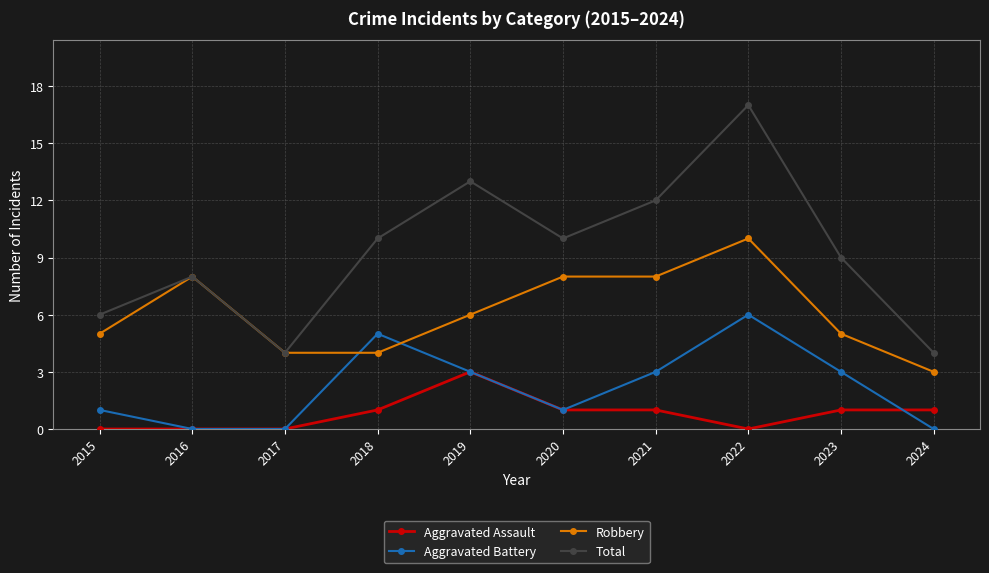

At which category does the chart reach its peak across all series?

2022